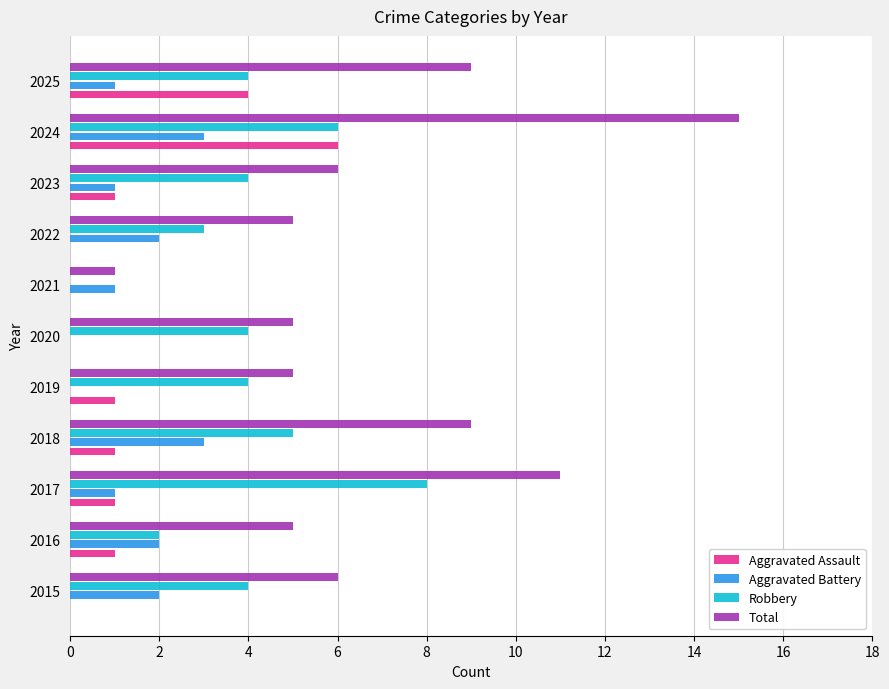

What is the average value of the Aggravated Battery series?

1